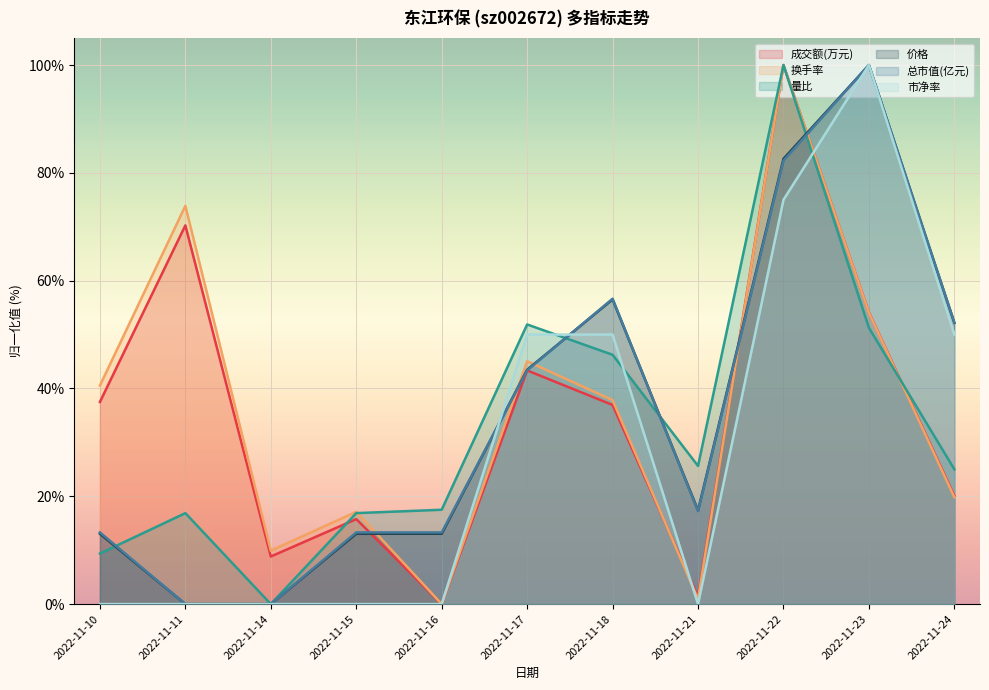

Reading left to right, list all the values displayed in this chart.

成交额(万元): 0.4	0.7	0.1	0.2	0.0	0.4	0.4	0.0	1.0	0.5	0.2
换手率: 0.4	0.7	0.1	0.2	0.0	0.5	0.4	0.0	1.0	0.5	0.2
量比: 0.1	0.2	0.0	0.2	0.2	0.5	0.5	0.3	1.0	0.5	0.2
价格: 0.1	0.0	0.0	0.1	0.1	0.4	0.6	0.2	0.8	1.0	0.5
总市值(亿元): 0.1	0.0	0.0	0.1	0.1	0.4	0.6	0.2	0.8	1.0	0.5
市净率: 0.0	0.0	0.0	0.0	0.0	0.5	0.5	0.0	0.7	1.0	0.5